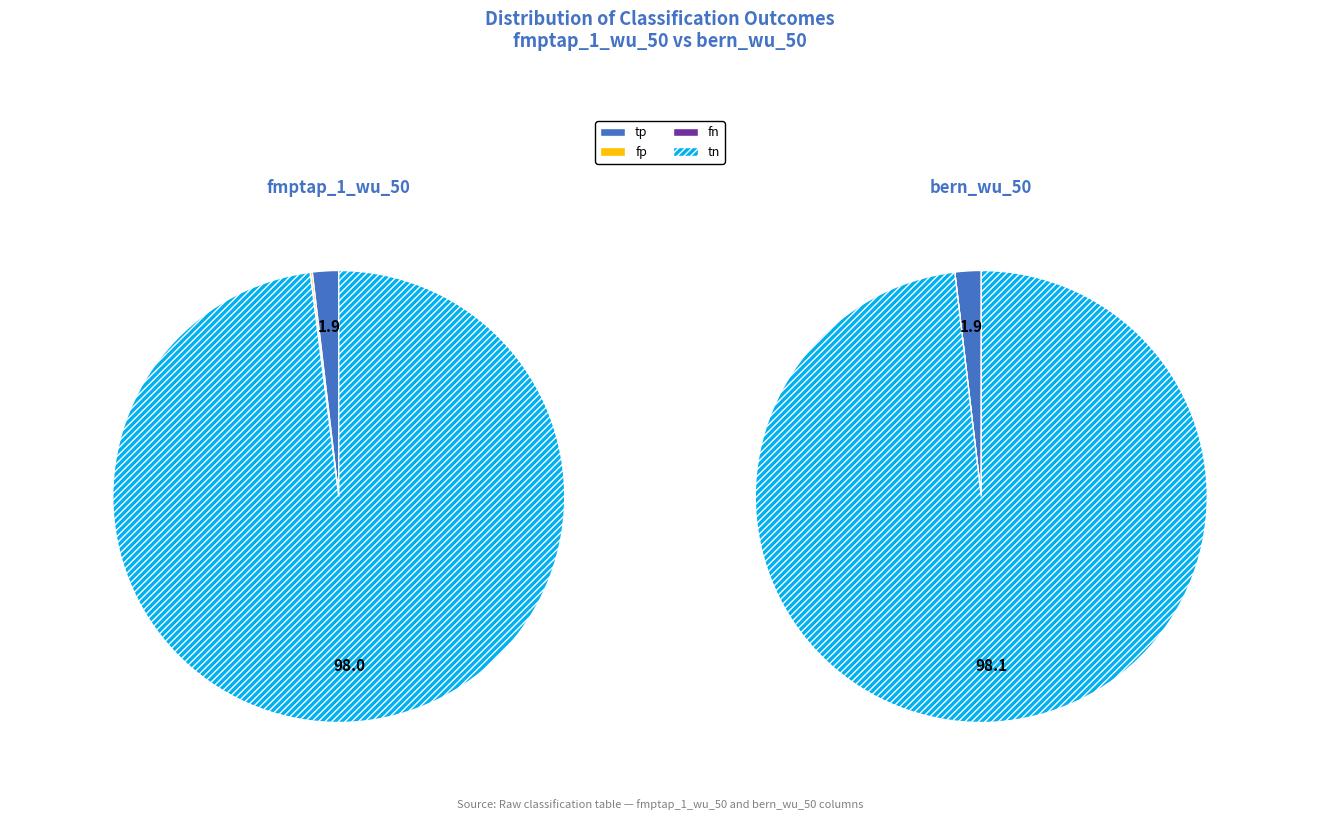

What is the total percentage of 3 and 2?

98.0%